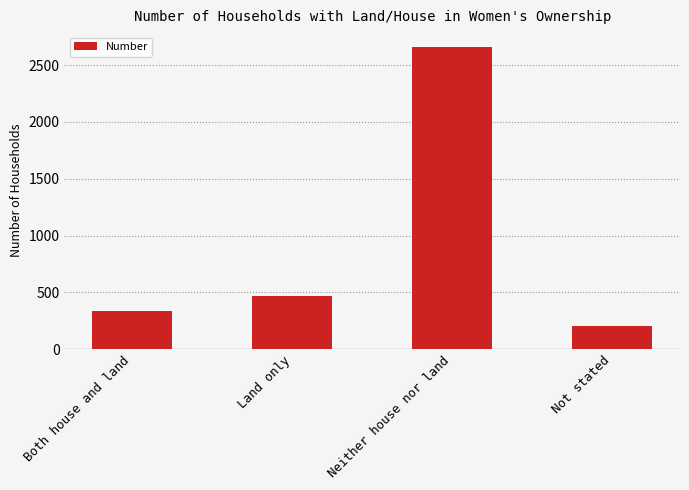

Approximately how many times larger is the value at Not stated compared to Land only?

0.4